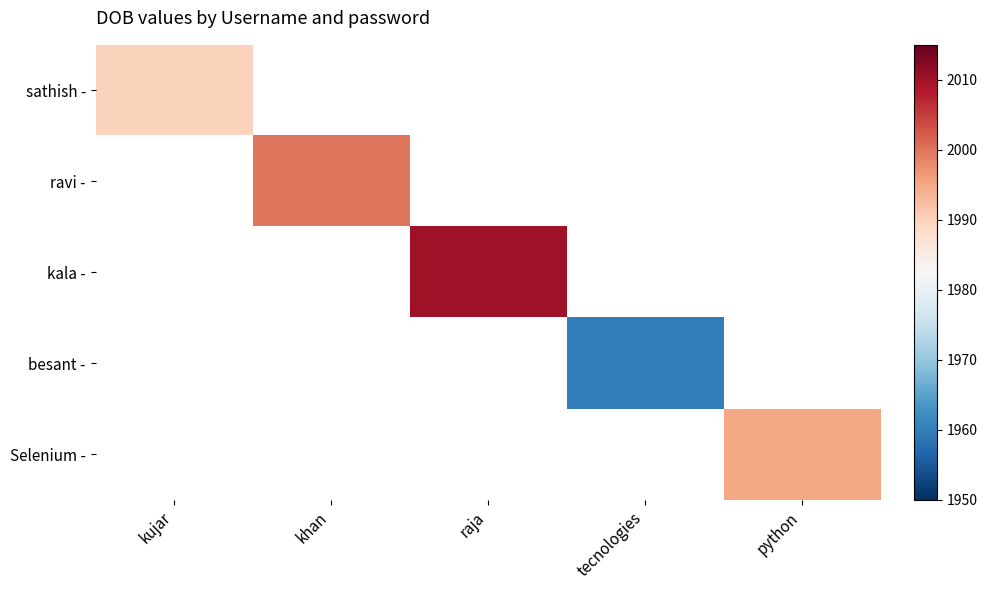

Which label corresponds to the smallest value in the chart?

khan